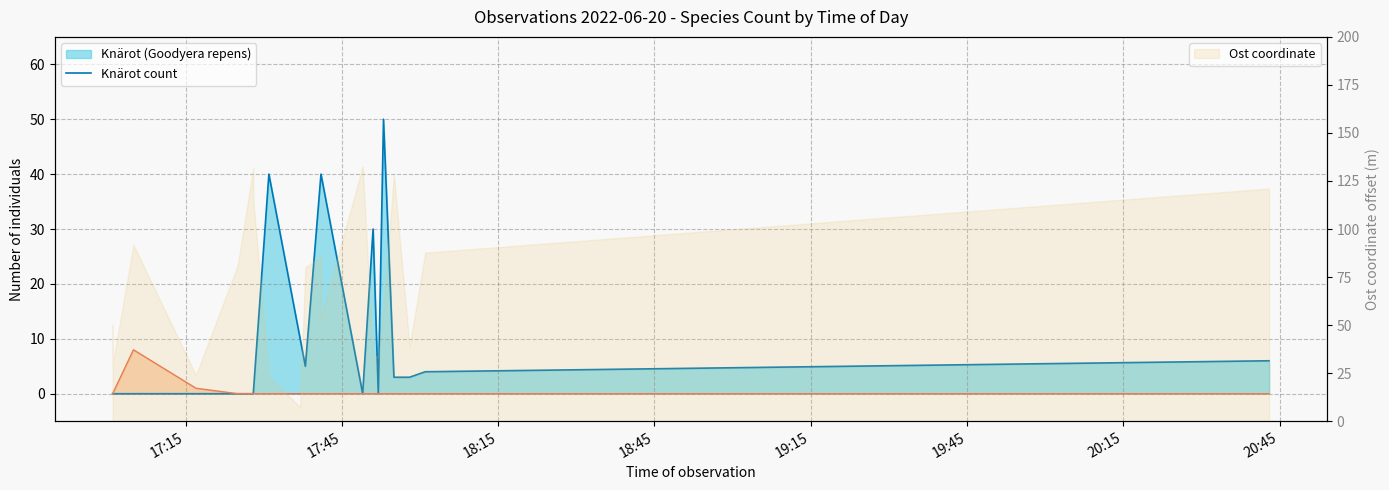

True or false: Knärot count and Other species count cross at least once.

False